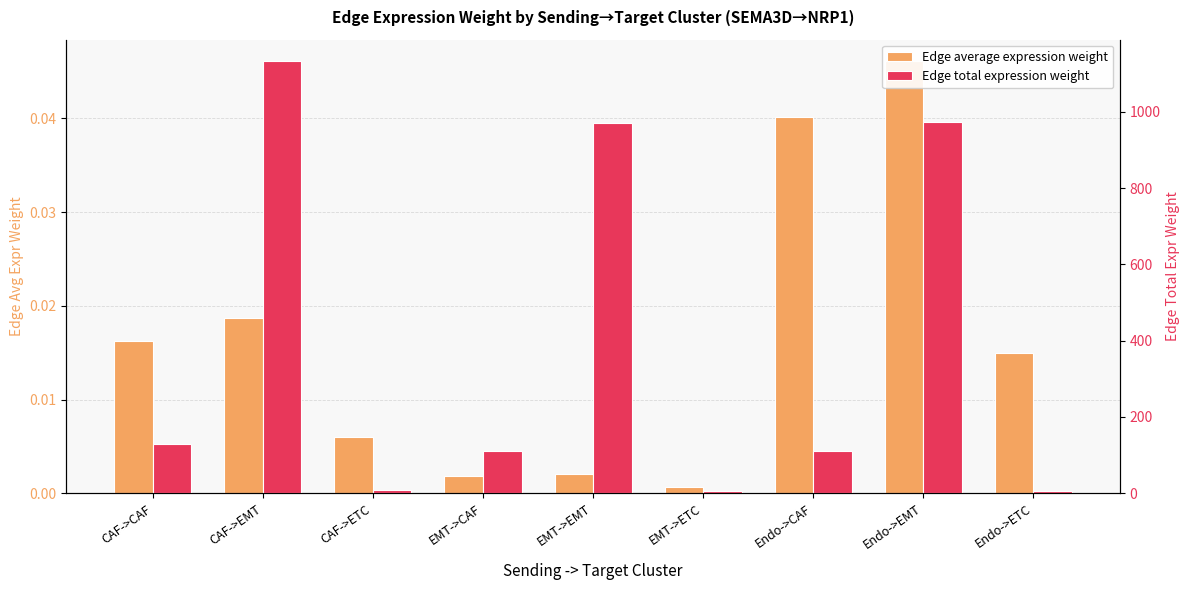

List the series in order of their peak value, lowest first.

Edge average expression weight, Edge total expression weight